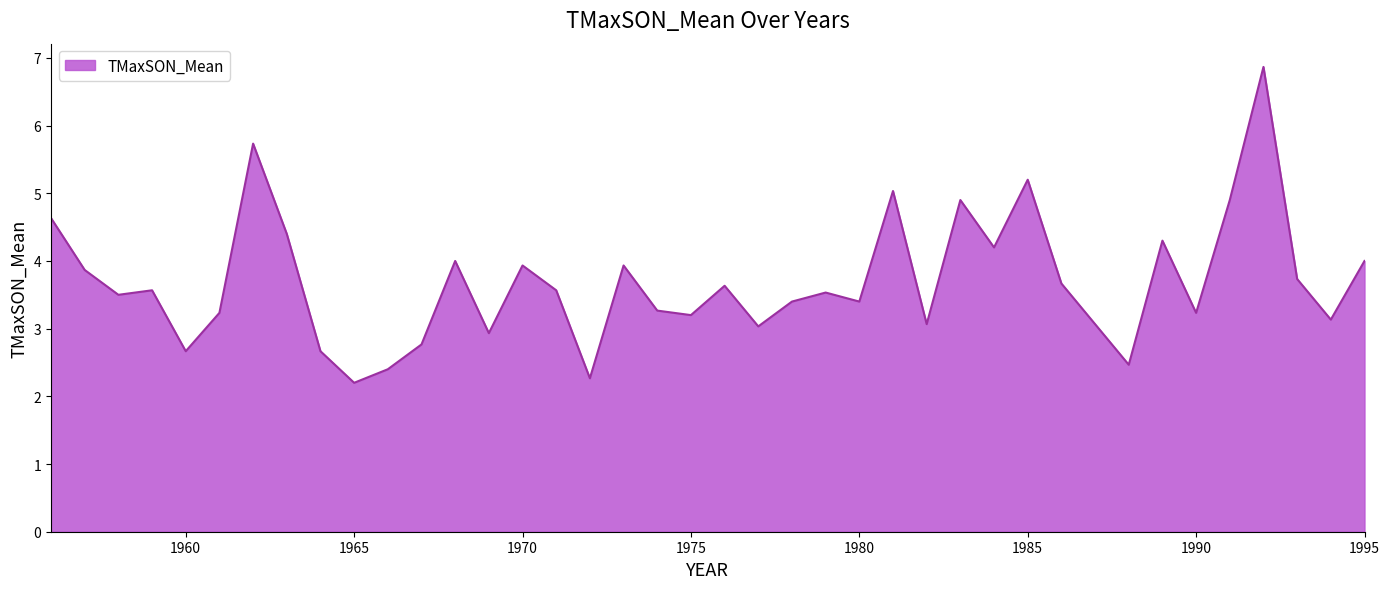

What is the difference between the maximum and minimum values?

4.7